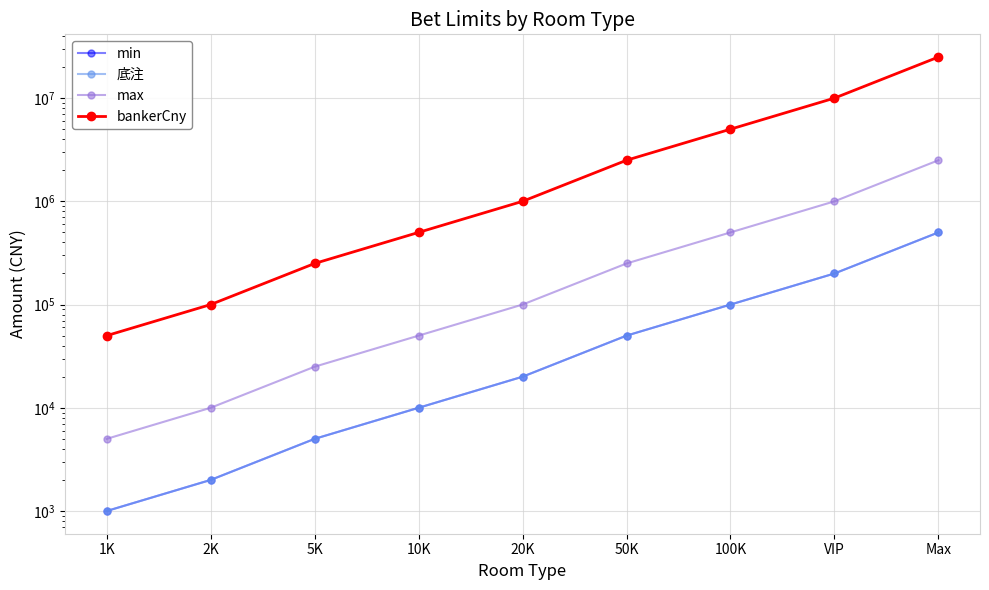

Reading left to right, extract all data points from this chart.

min: 1K=1000	2K=2000	5K=5000	10K=10000	20K=20000	50K=50000	100K=100000	VIP=200000	Max=500000
底注: 1K=1000	2K=2000	5K=5000	10K=10000	20K=20000	50K=50000	100K=100000	VIP=200000	Max=500000
max: 1K=5000	2K=10000	5K=25000	10K=50000	20K=100000	50K=250000	100K=500000	VIP=1000000	Max=2500000
bankerCny: 1K=50000	2K=100000	5K=250000	10K=500000	20K=1000000	50K=2500000	100K=5000000	VIP=10000000	Max=25000000